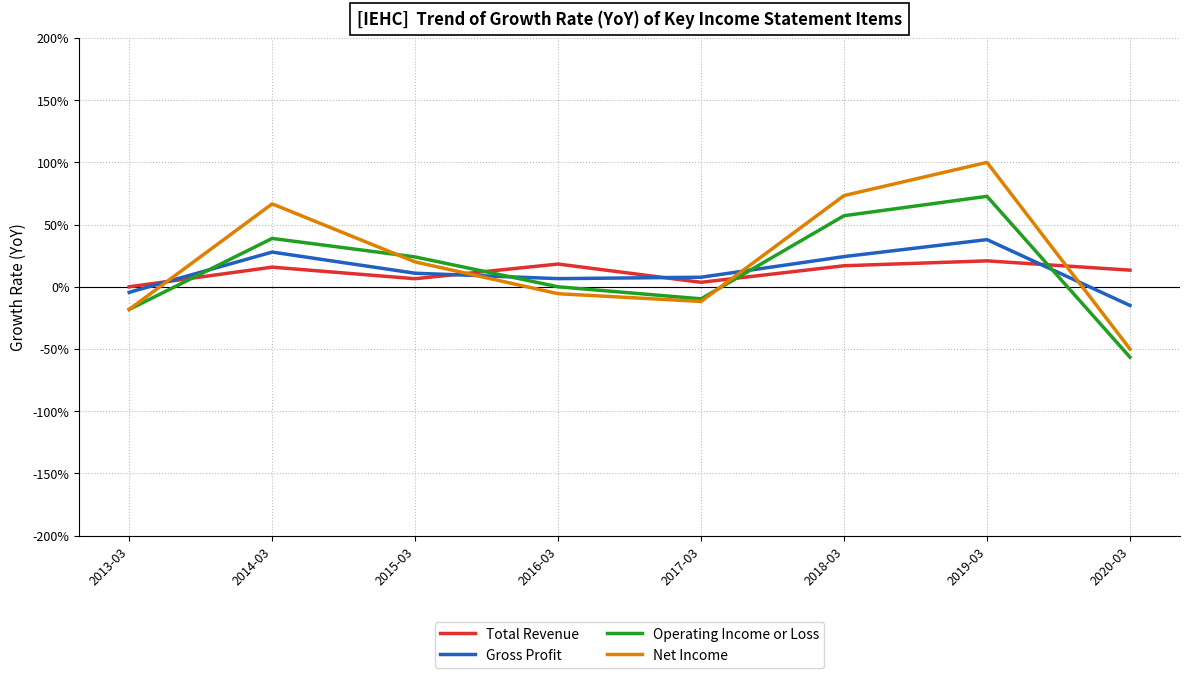

What is the sum of the Total Revenue values at 2019-03 and 2013-03?

20.9